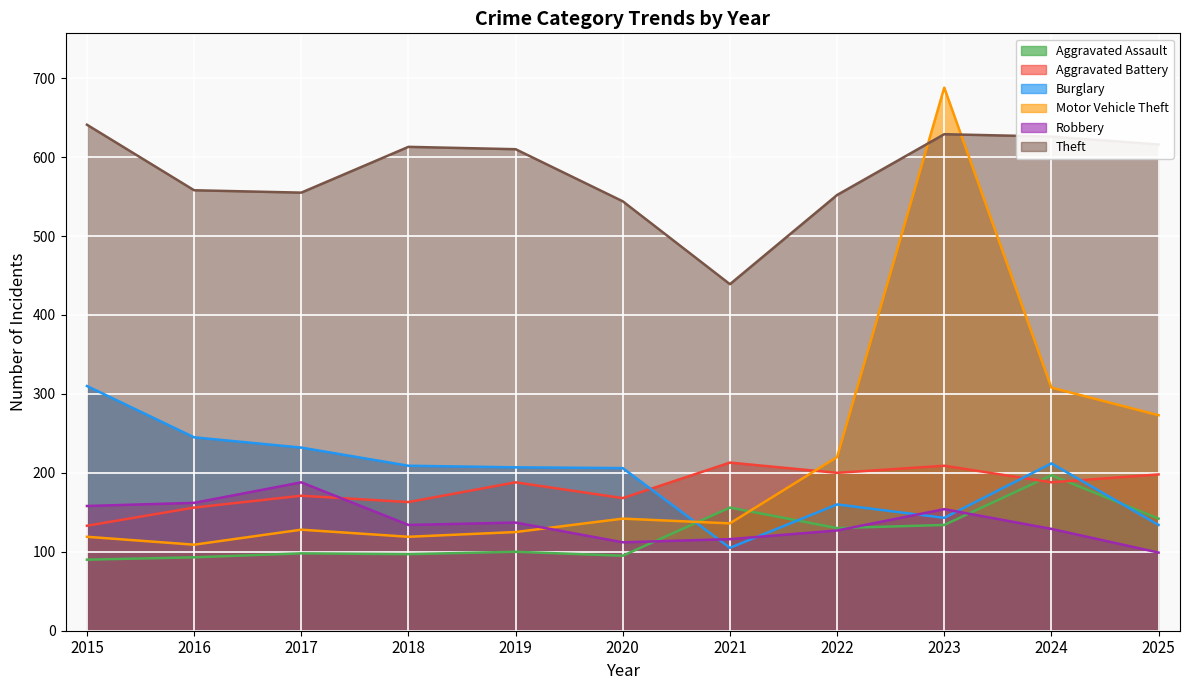

List the labels in order of Robbery value, largest first.

2017, 2016, 2015, 2023, 2019, 2018, 2024, 2022, 2021, 2020, 2025